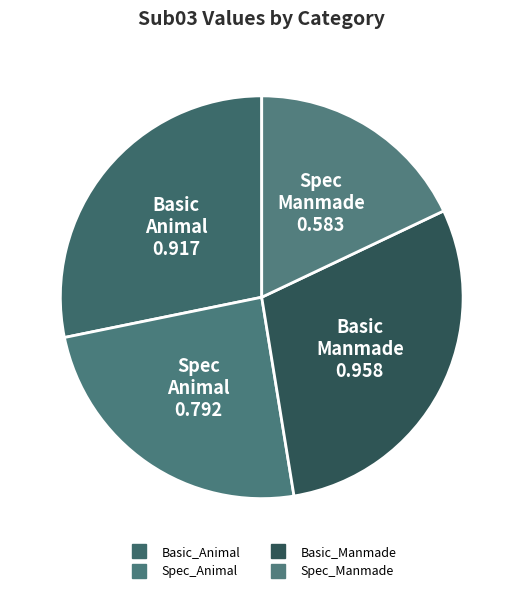

How many slices are in this pie chart?

4